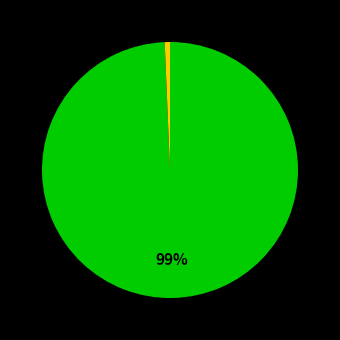

Is there a majority slice in this chart?

Yes